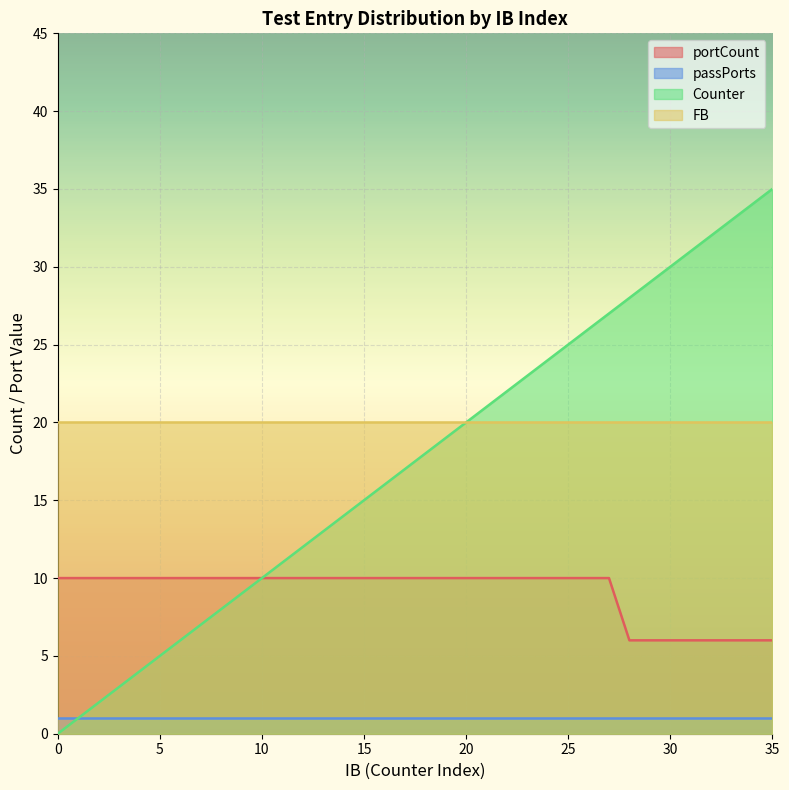

What are all the series names shown in the legend?

portCount, passPorts, Counter, FB